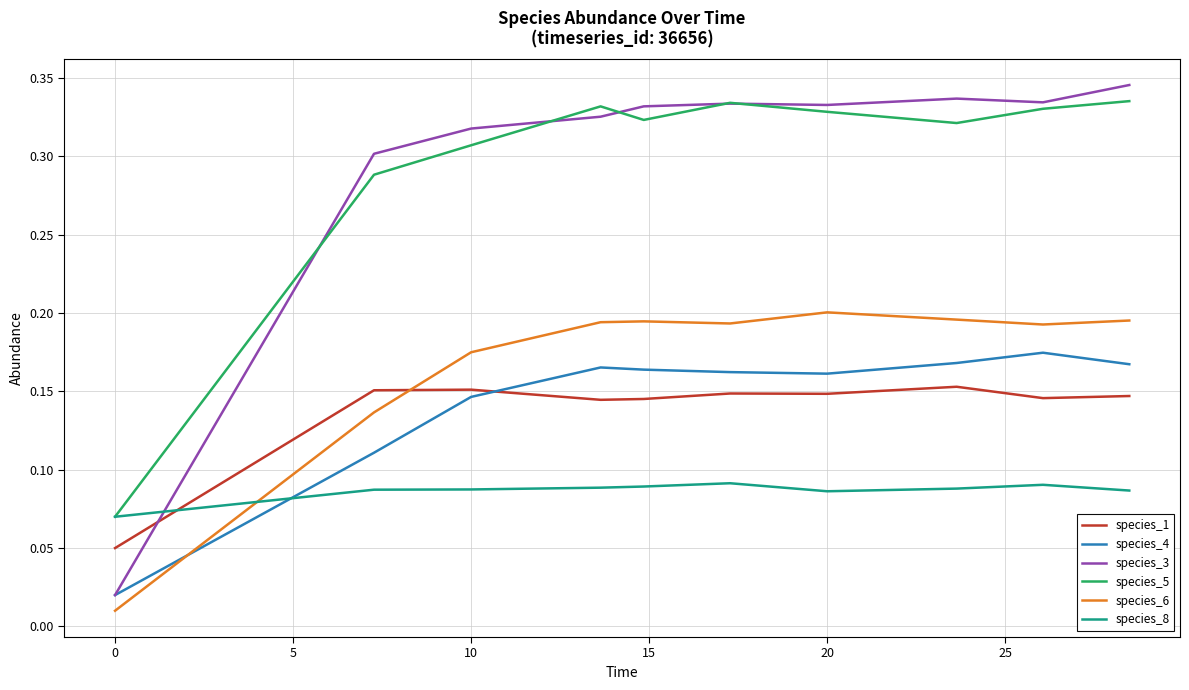

What are all the series names shown in the legend?

species_1, species_4, species_3, species_5, species_6, species_8